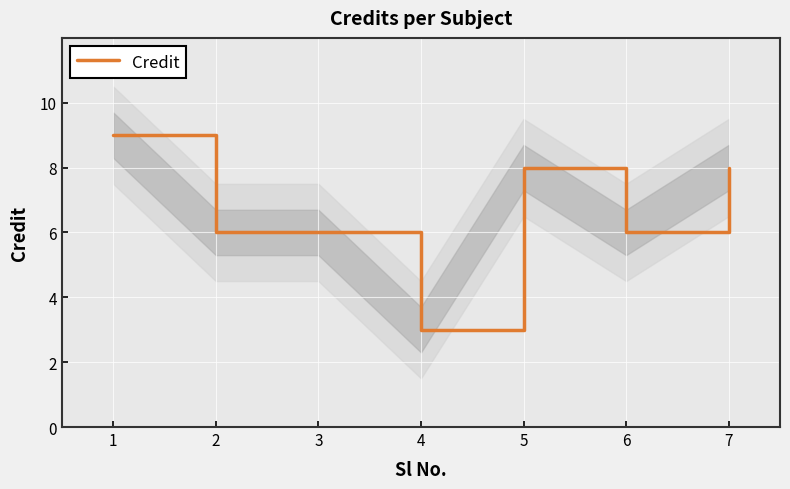

How many lines are shown in the chart?

1